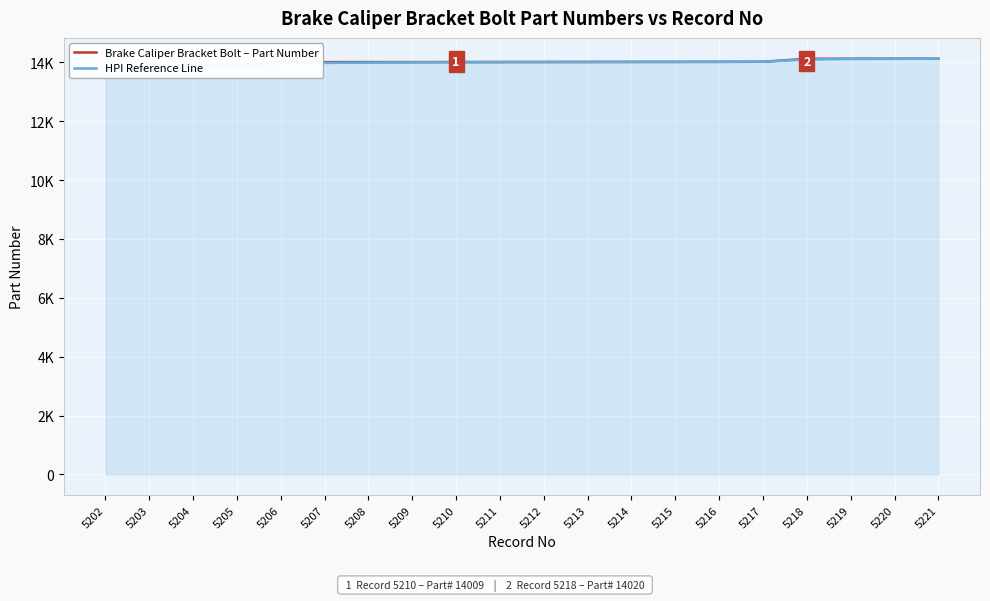

Reading right to left, what are all the values shown in this chart?

Brake Caliper Bracket Bolt – Part Number: 14124	14123	14122	14120	14020	14017	14016	14015	14014	14013	14012	14010	14009	14008	14007	14006	13899	13898	13828	13827
HPI Reference Line: 14124	14120	14115	14100	14020	14016	14014	14012	14010	14008	14005	14000	14000	13990	13980	13970	13880	13870	13810	13800